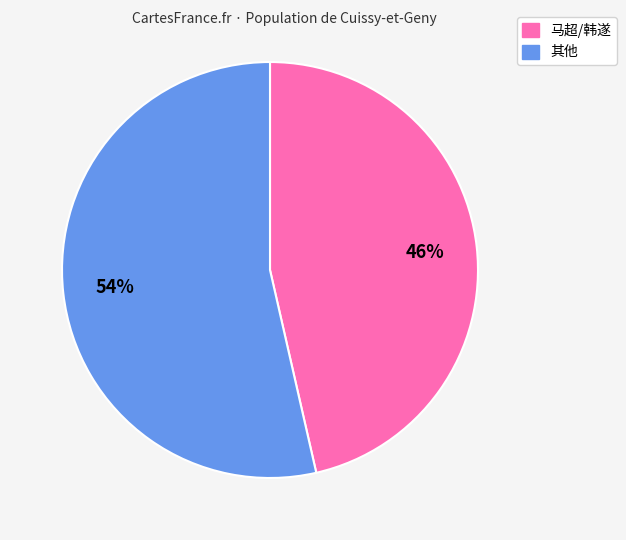

To the nearest percent, what is the average slice percentage?

50%